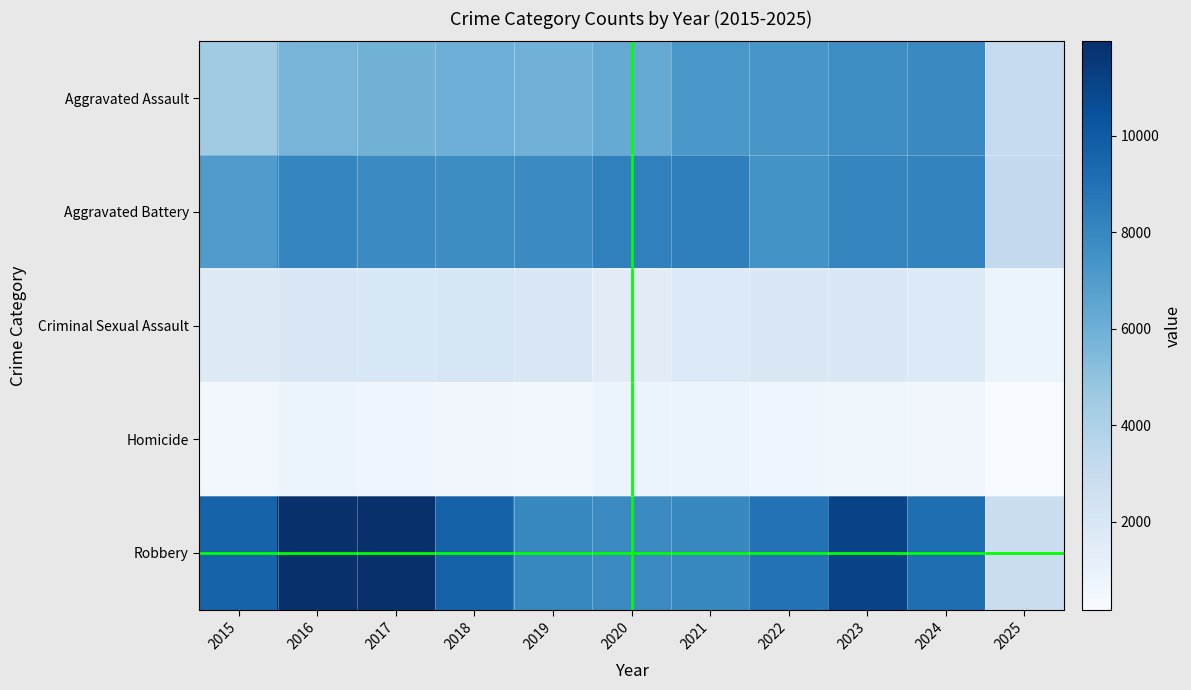

Which has a higher value, 2023 or 2025?

2023